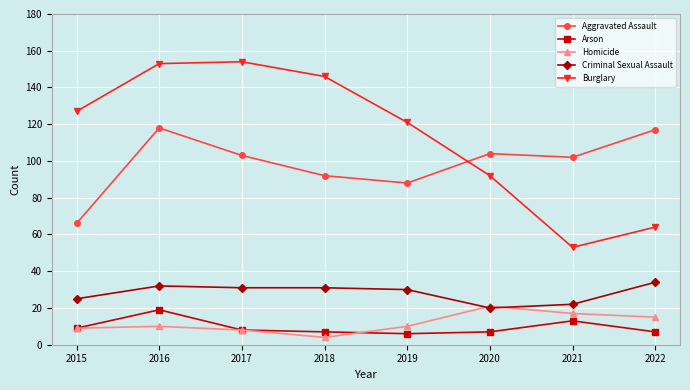

How many values in the Criminal Sexual Assault series are below 31?

4